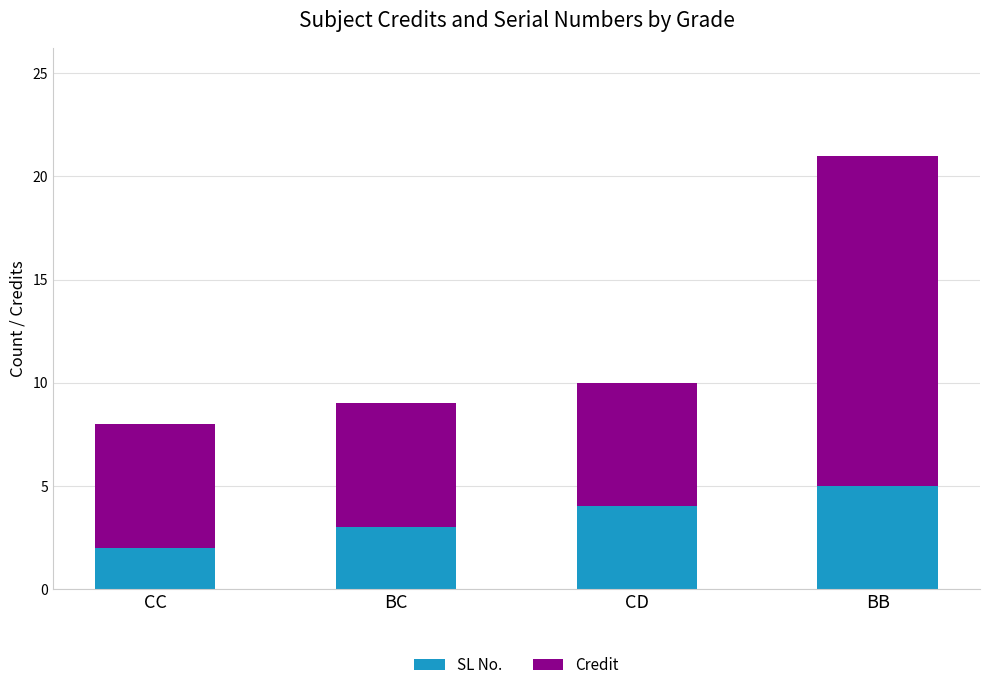

What is the difference between the SL No. values at BC and CC?

1